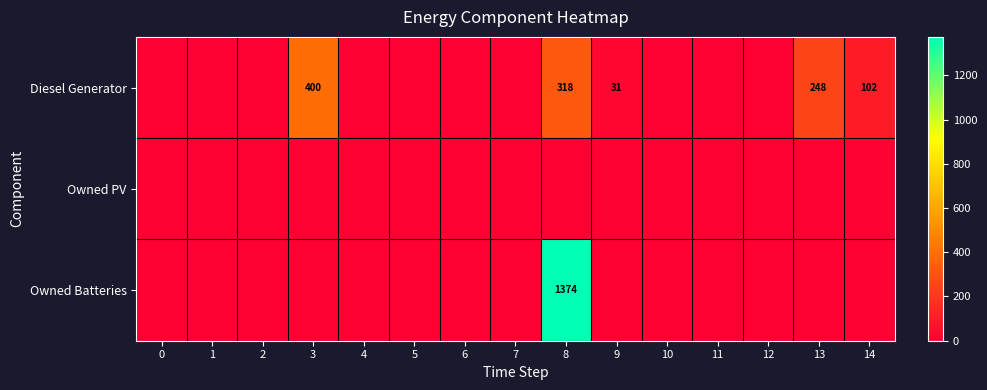

Rank the series by their maximum value, from lowest to highest.

Owned PV, Diesel Generator, Owned Batteries